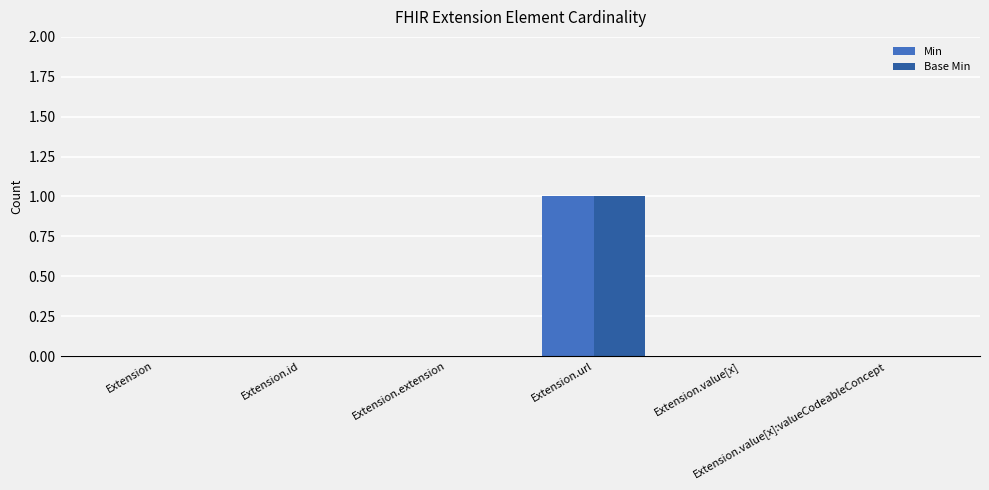

Are the bars horizontal?

No